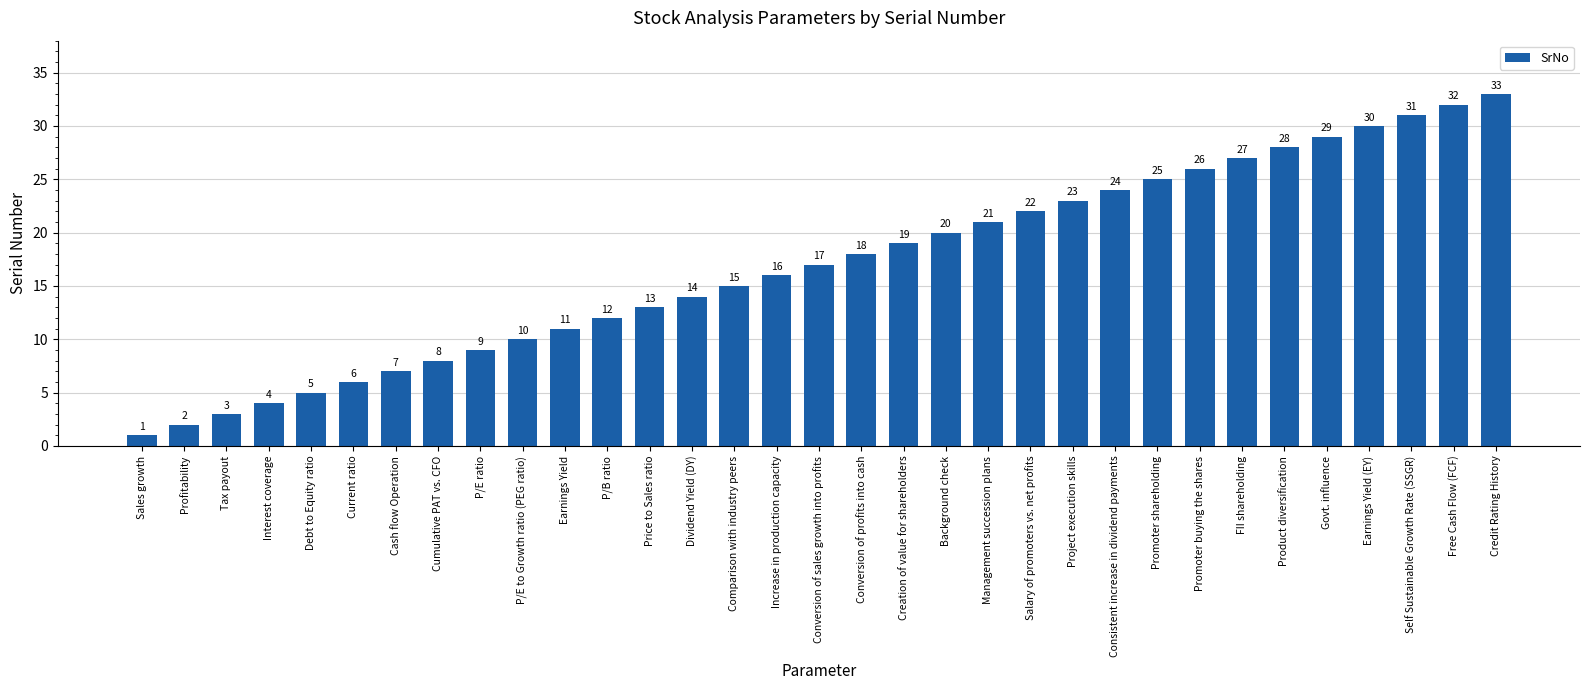

Reading right to left, extract all data points from this chart.

33	32	31	30	29	28	27	26	25	24	23	22	21	20	19	18	17	16	15	14	13	12	11	10	9	8	7	6	5	4	3	2	1